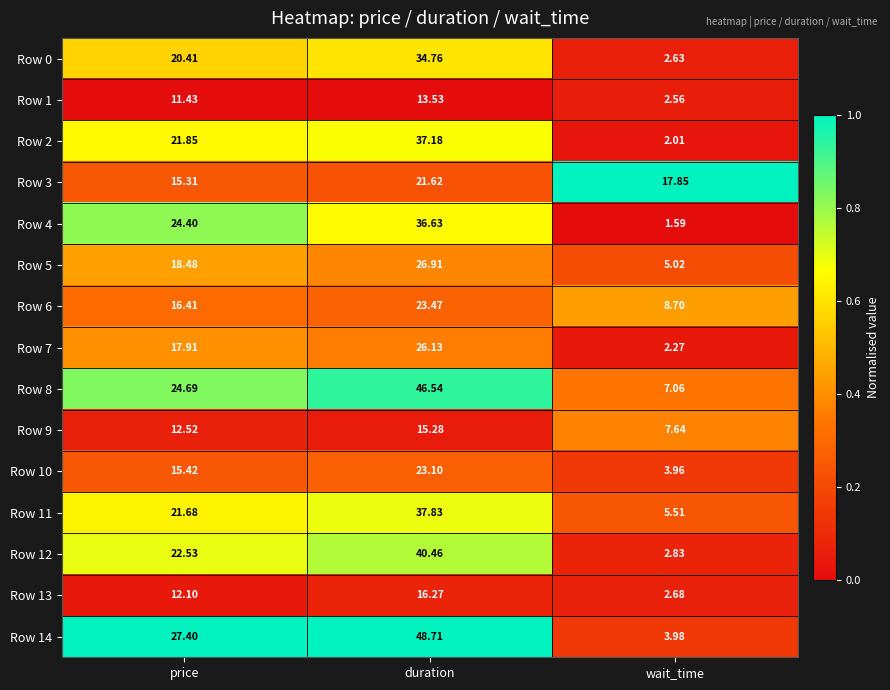

Rank the categories by Row 14 value from lowest to highest.

wait_time, price, duration